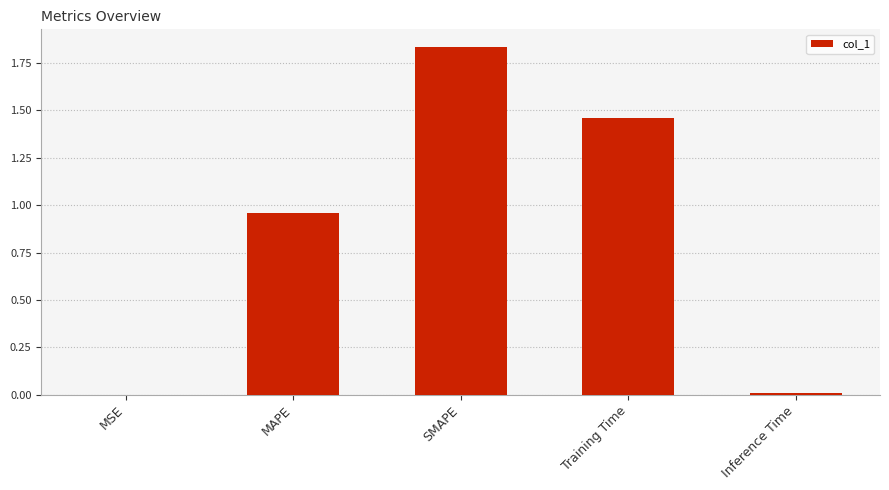

The chart shows a value of 0.0 at MSE. True or false?

True